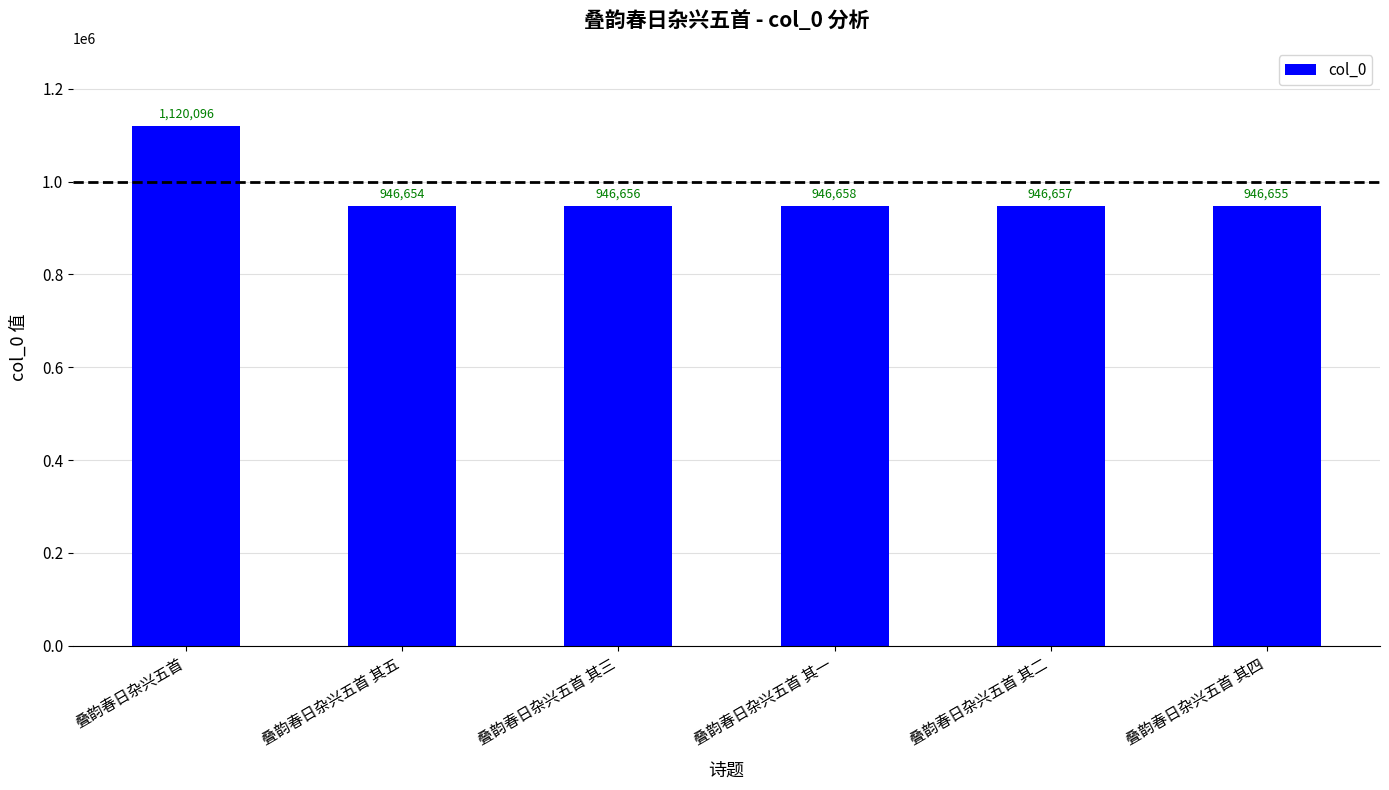

What is the minimum value shown in the chart?

946654